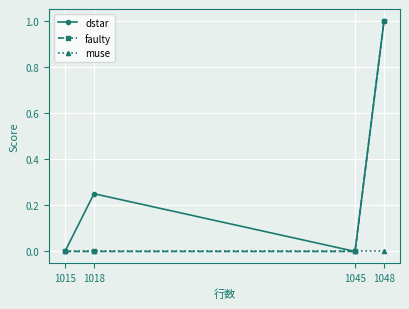

At which category does the chart reach its peak across all series?

1048